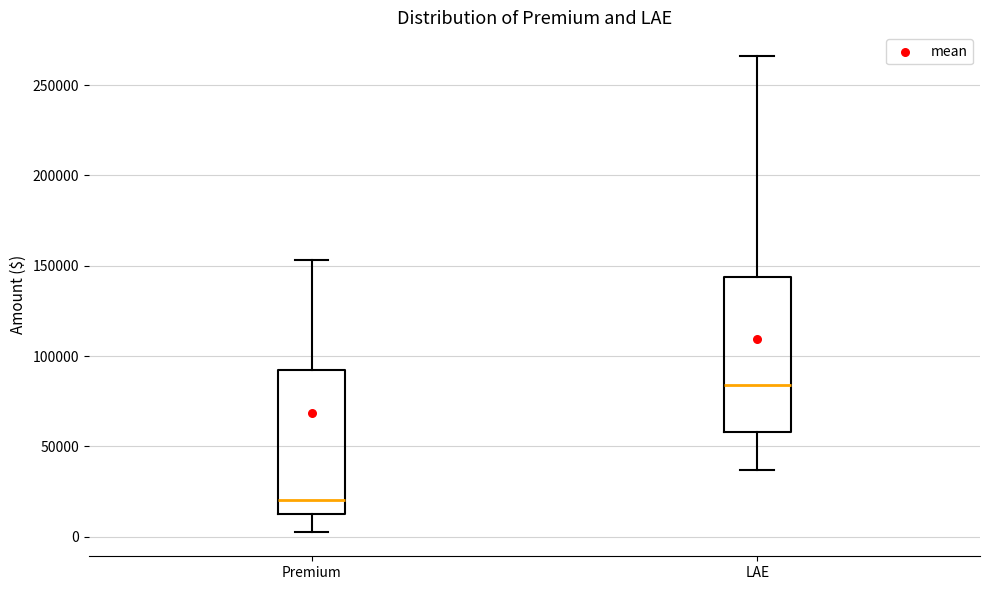

Reading left to right, transcribe this box plot: for each box, give where its median line is, the range the box spans, and where its two whiskers end, as read against the y-axis. The values are not printed on the chart, so give them approximately, as read against the axis.

Premium: median 20000, box 10000 to 90000, whiskers 0 to 155000
LAE: median 85000, box 60000 to 145000, whiskers 35000 to 265000